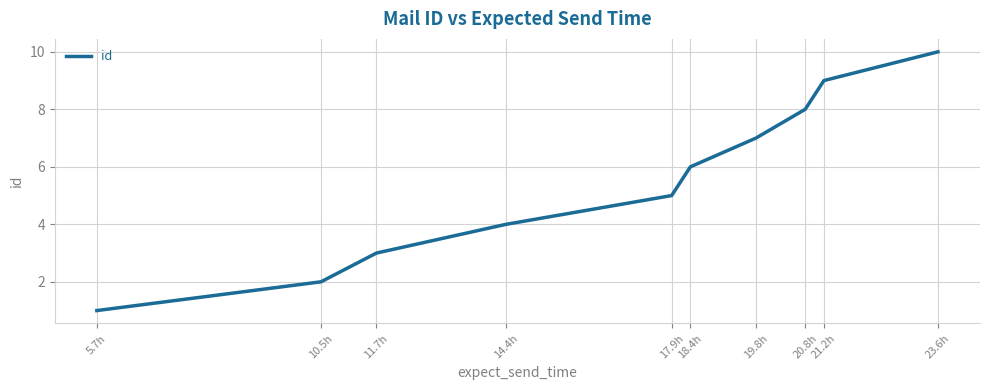

True or false: the data has more than 0 interior local peaks.

False